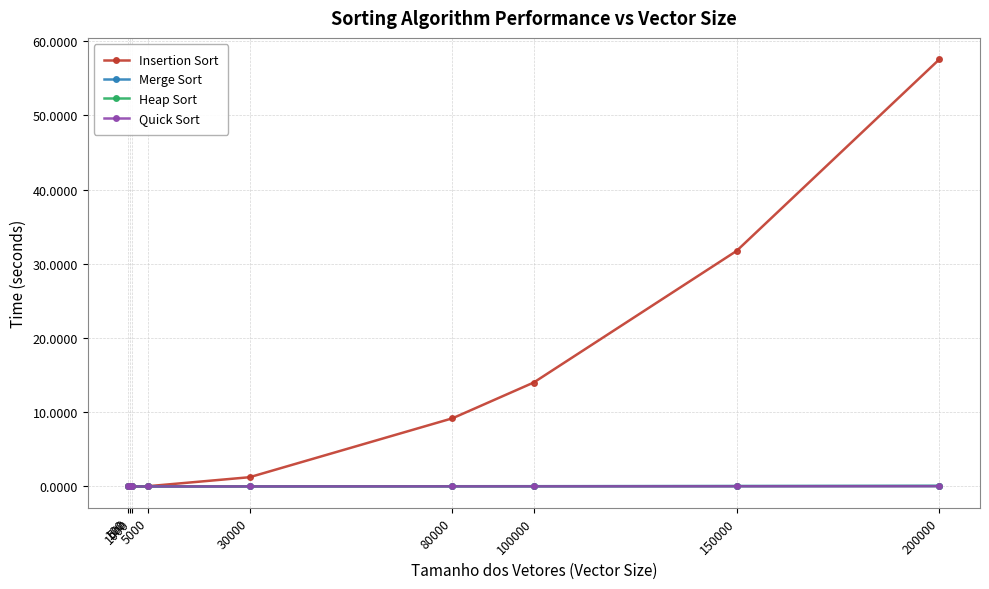

True or false: Insertion Sort has a value of 31.7 at 150000.

True